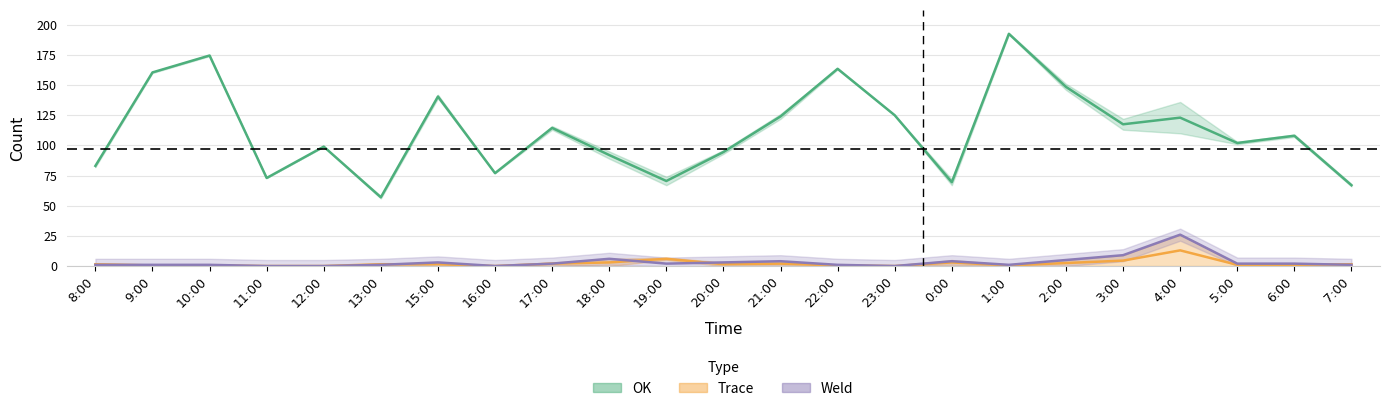

True or false: YieldRate and OK cross at least once.

False